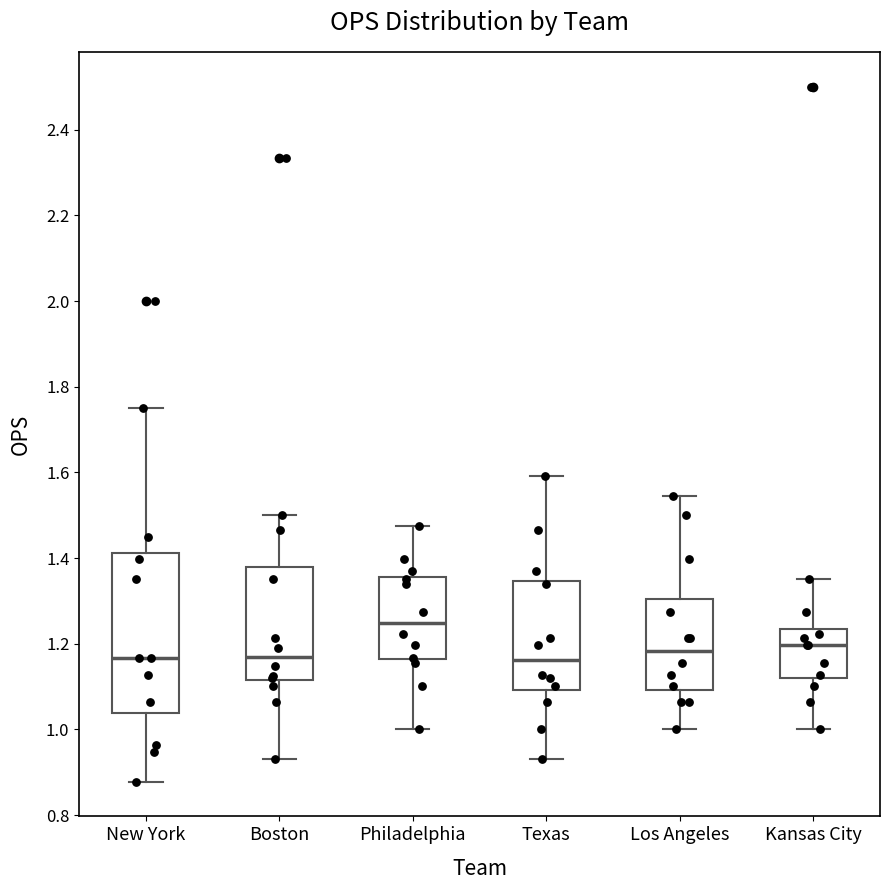

Where does the lower whisker of the box for Kansas City end on the y-axis? The values are not printed on the chart, so give them approximately, as read against the axis.

1.00